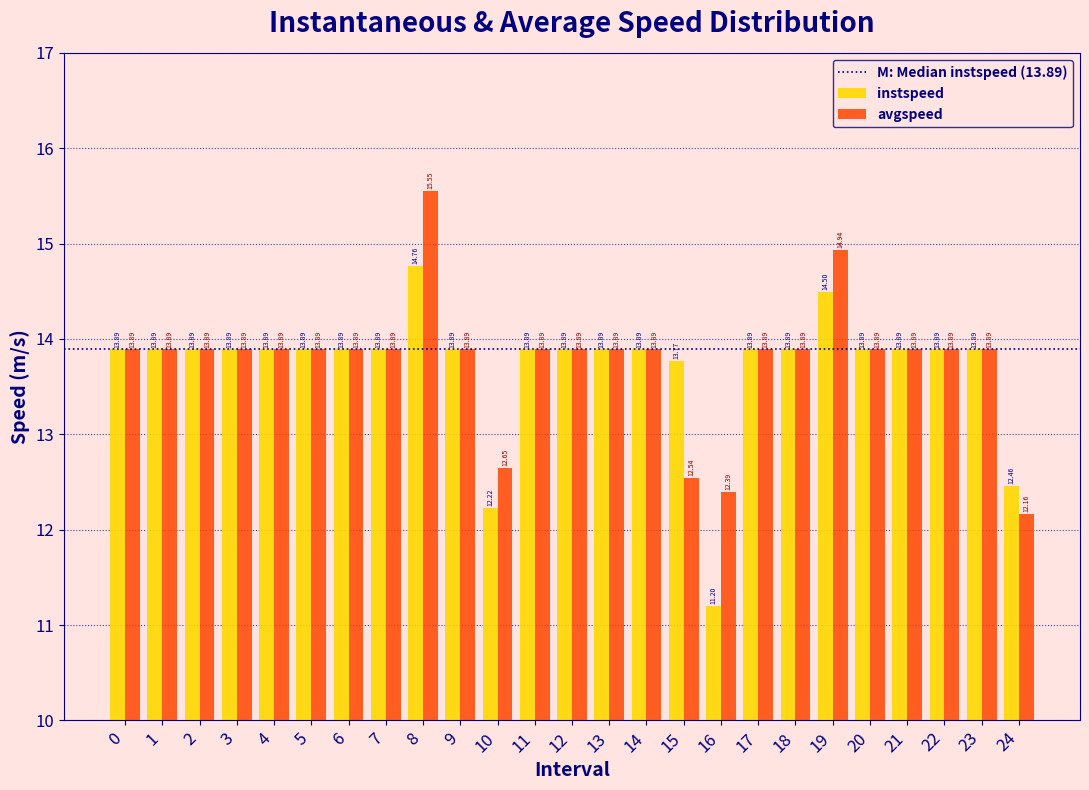

Which series changed the most between 4 and 15?

avgspeed